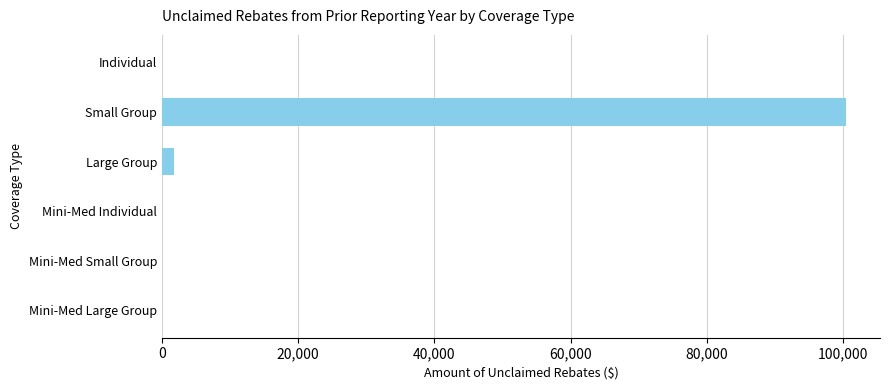

Between Small Group and Mini-Med Large Group, which is larger?

Small Group